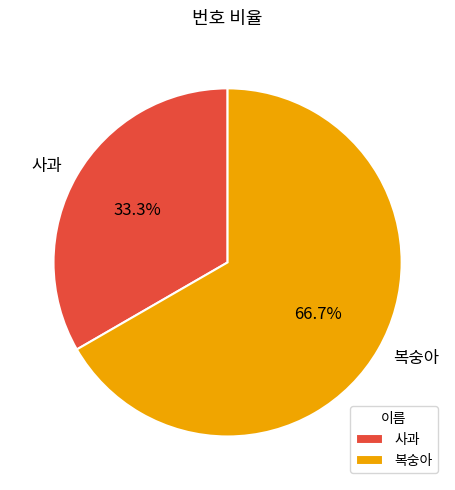

What percentage is NOT represented by 복숭아?

33.3%